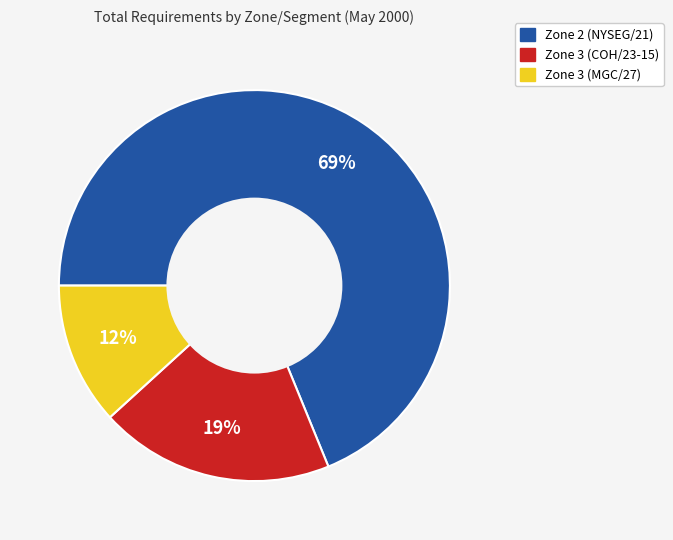

How many segments does this pie chart have?

3